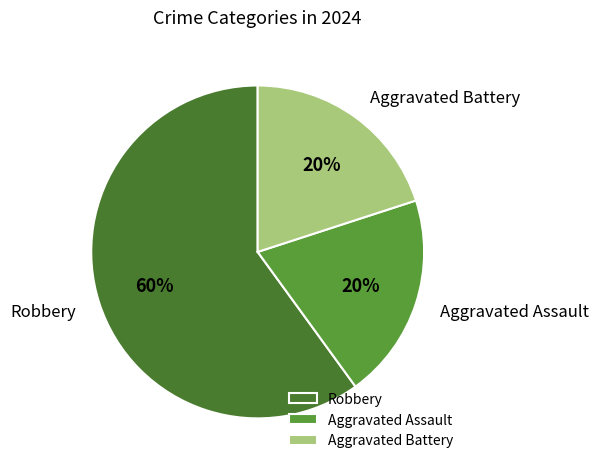

Combined, do Robbery and Aggravated Battery account for over 50%?

Yes